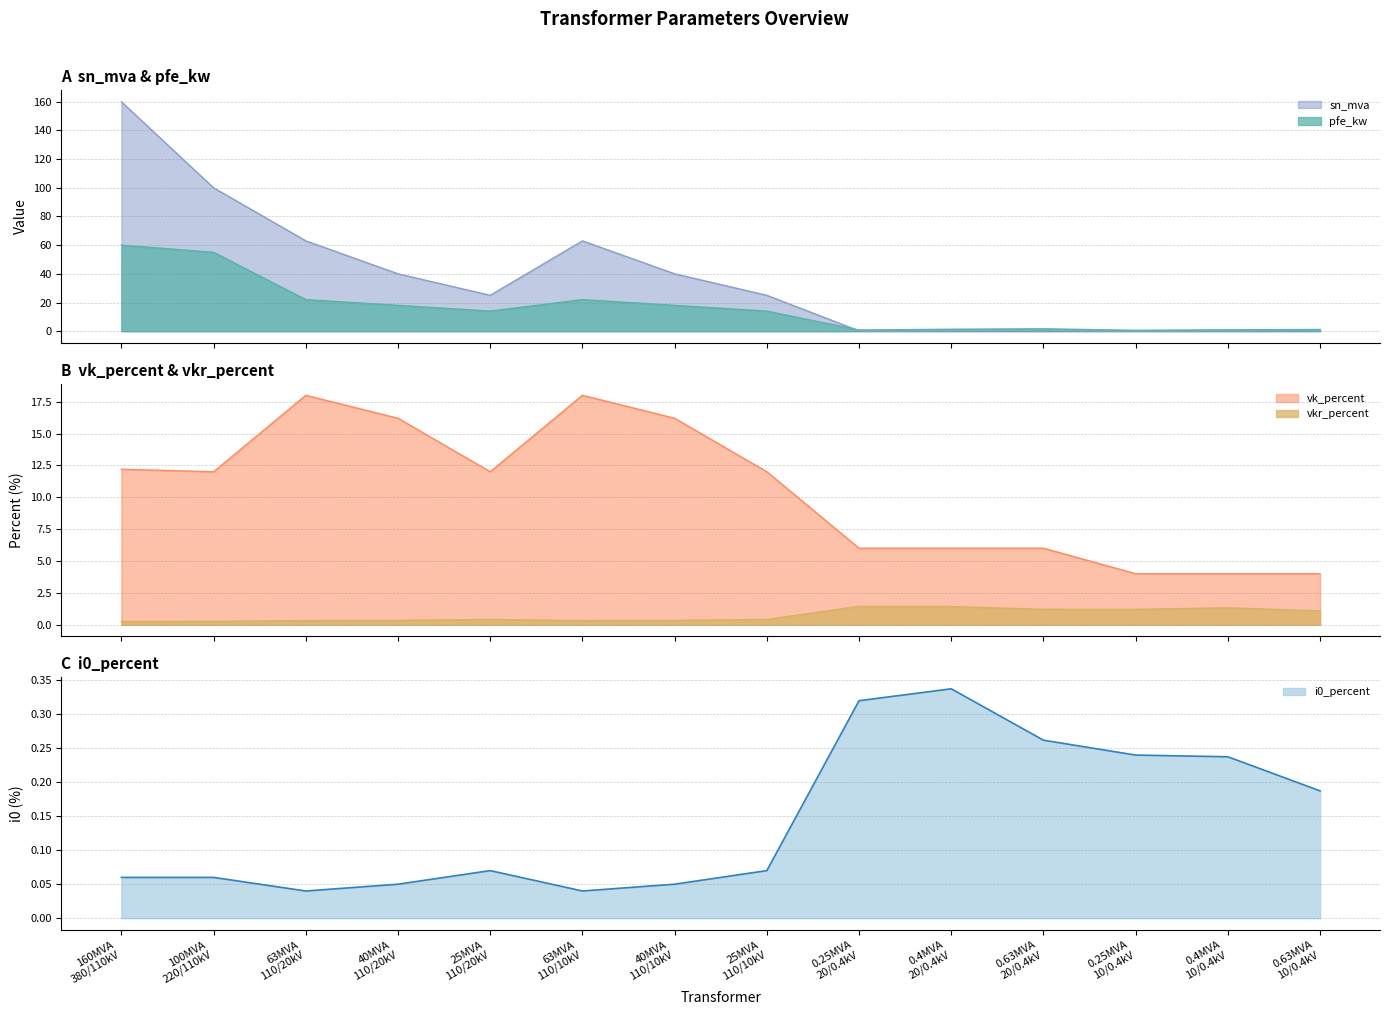

Which series has the largest range (max minus min)?

sn_mva